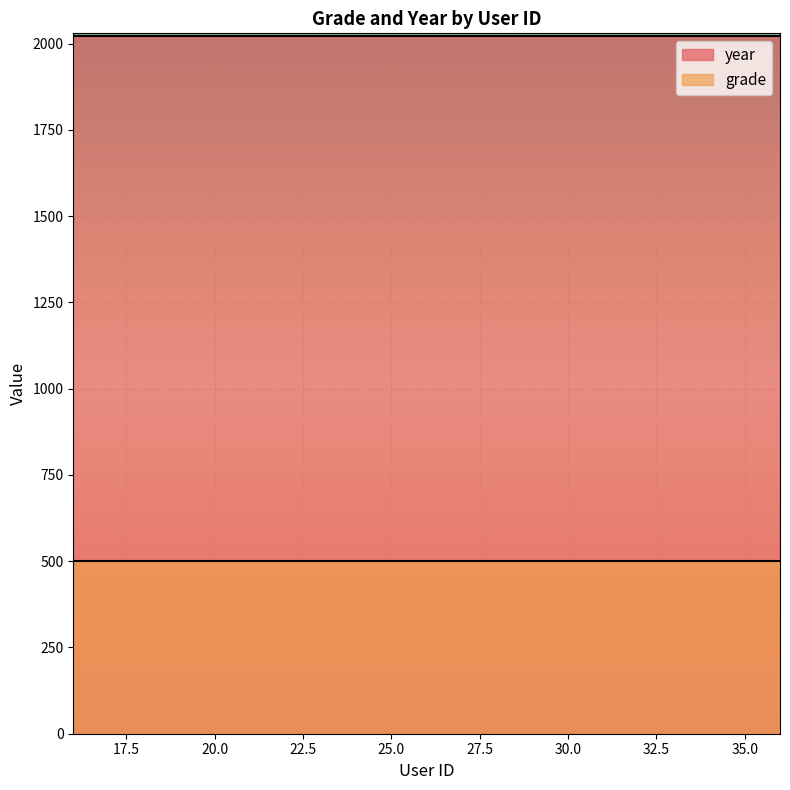

Which series has the largest total across all categories?

year